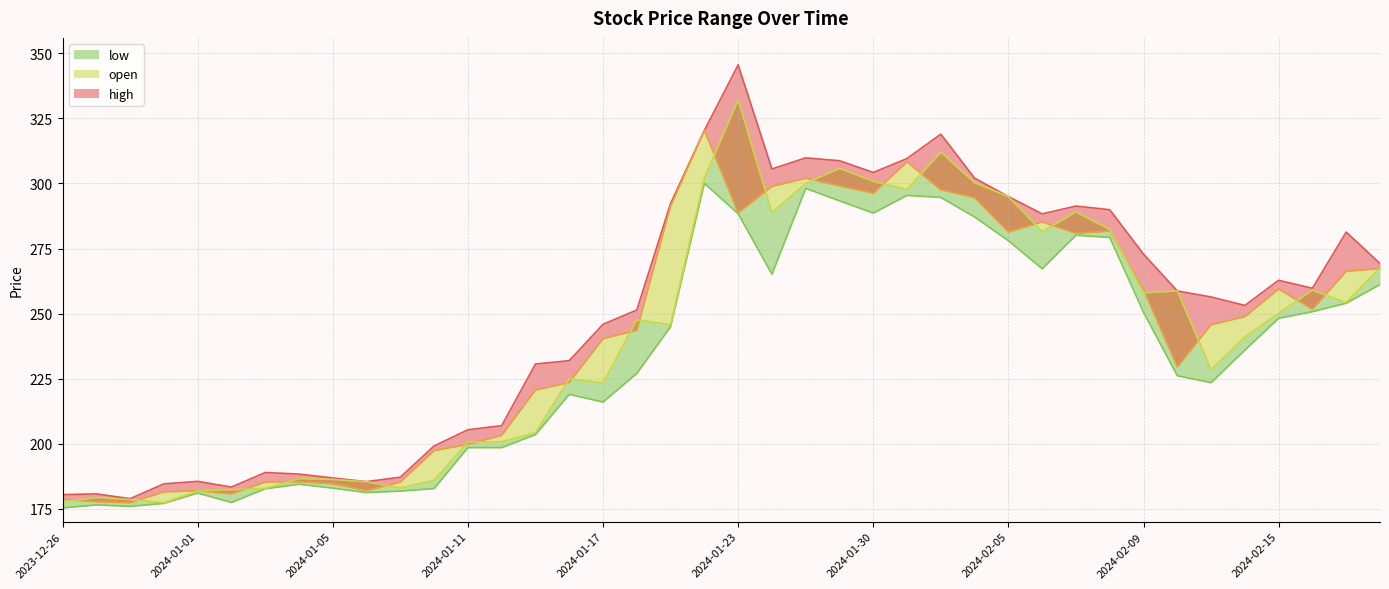

True or false: low and high intersect in this chart.

False